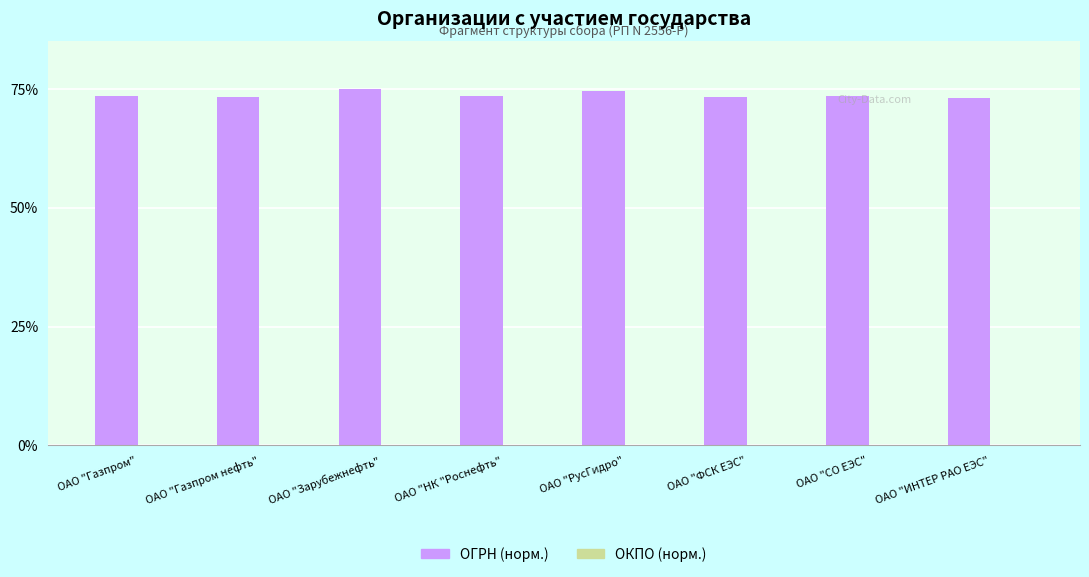

What is the maximum value shown in the chart?

75.0